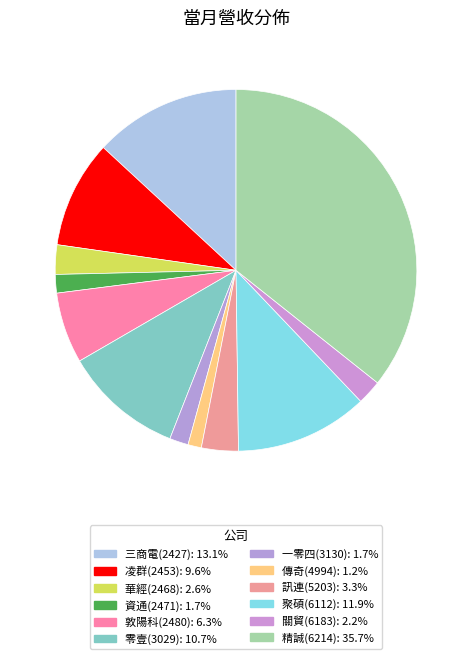

Combined, what portion of the pie is 精誠(6214) and 聚碩(6112)?

47.6%